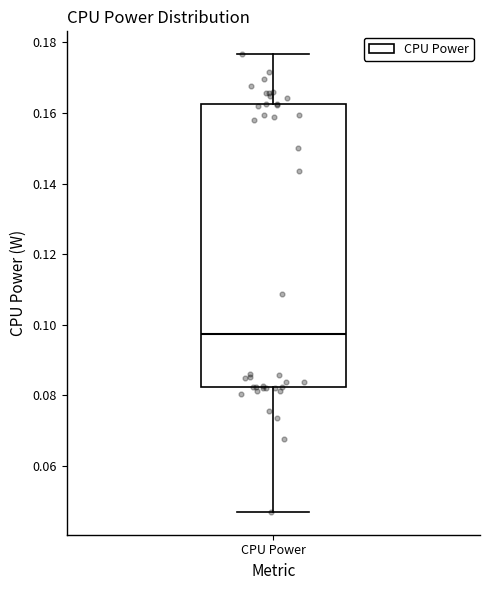

Where is the lower edge of the box for CPU Power on the y-axis? The values are not printed on the chart, so give them approximately, as read against the axis.

0.082